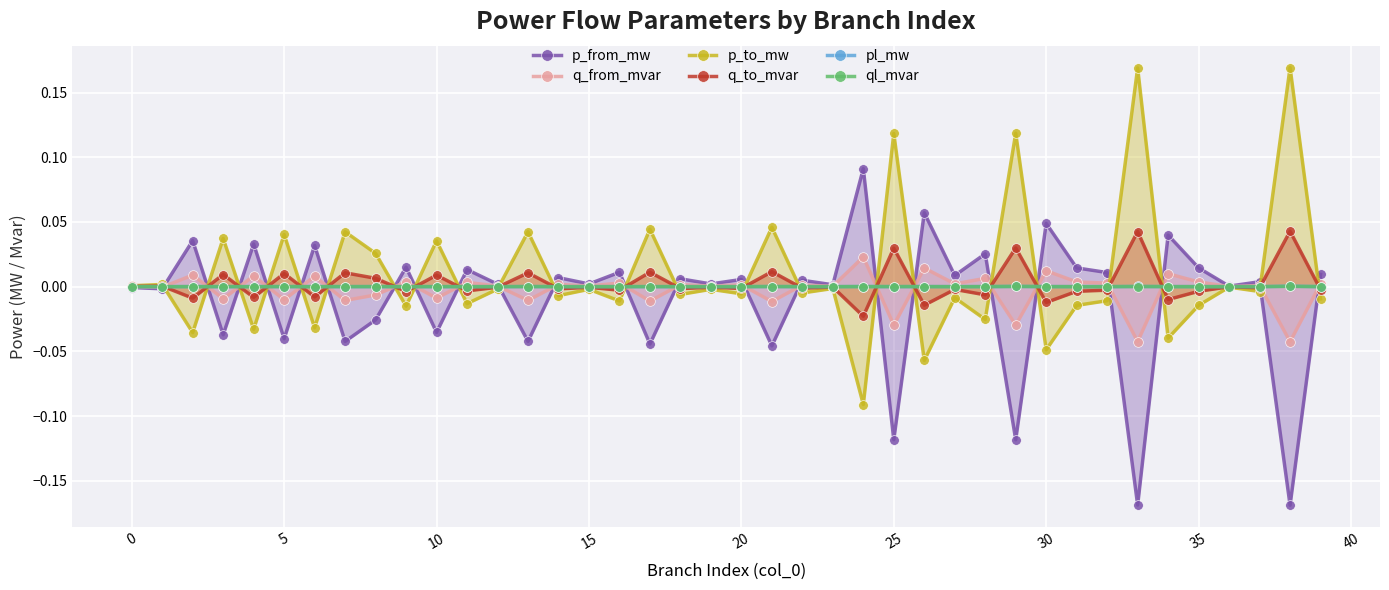

The value of ql_mvar at 11 is 0.0. True or false?

False